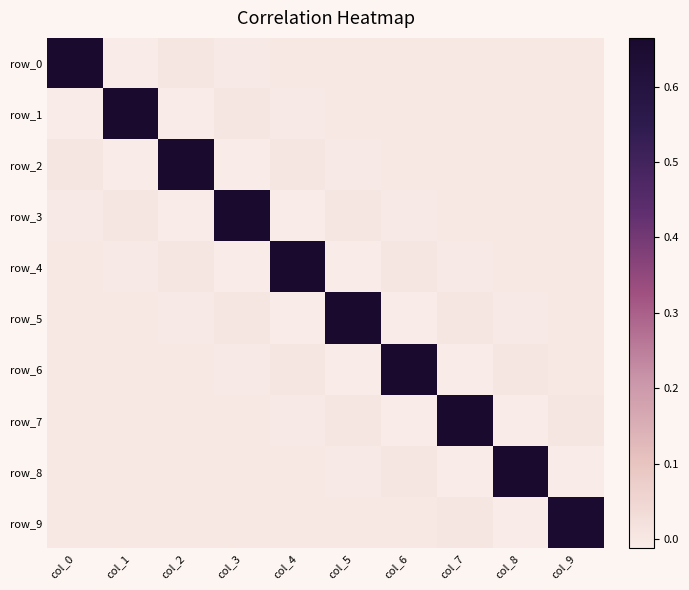

What is the average value of the row_5 series?

0.1